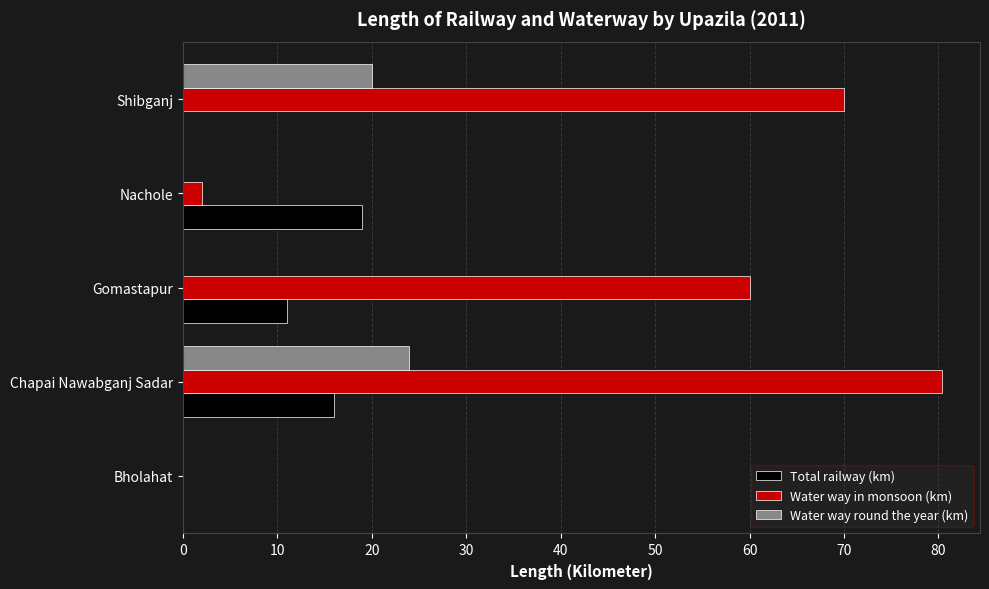

The Water way in monsoon (km) series shows 80.4 at Chapai Nawabganj Sadar. True or false?

True